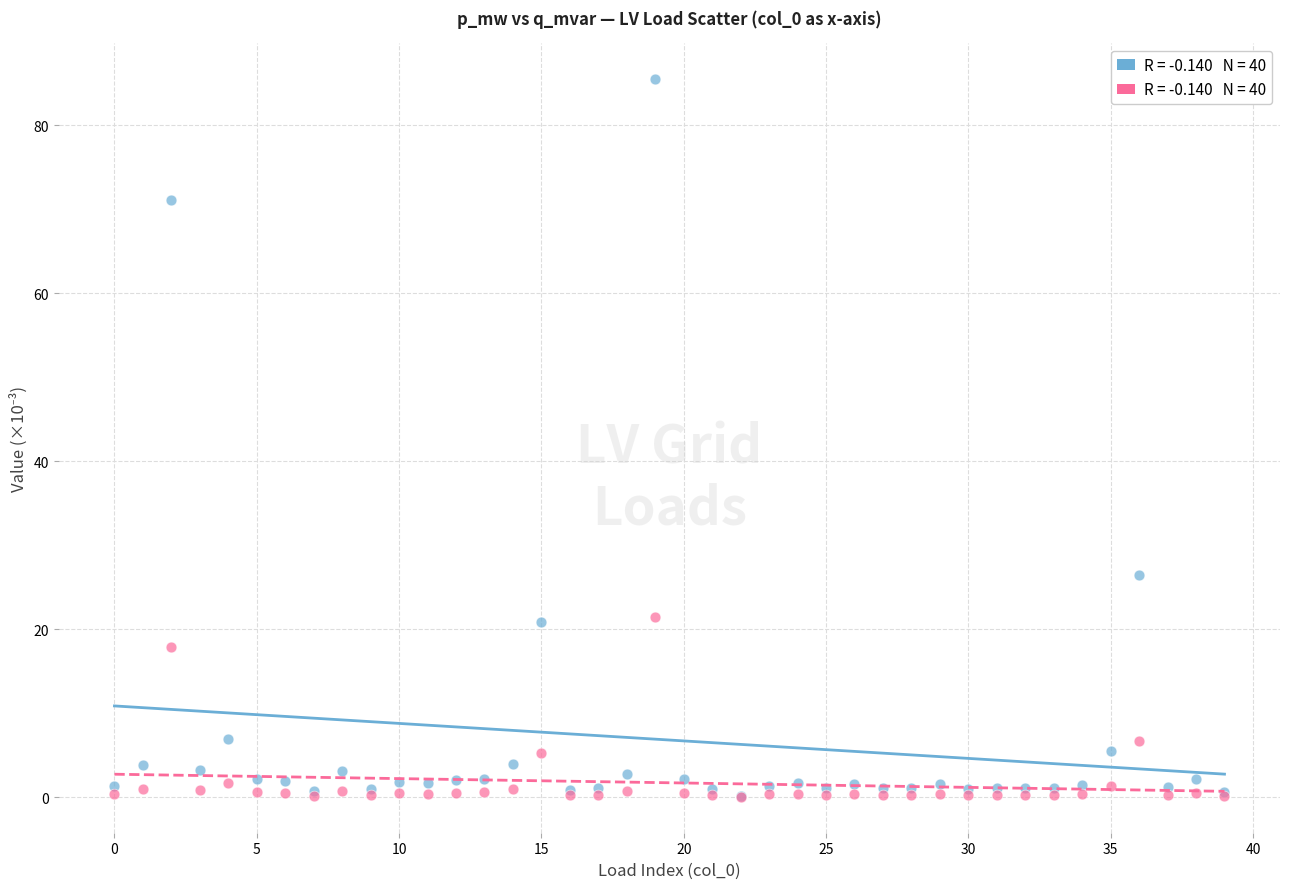

Across all series, what Y value is closest to 42?

26.5